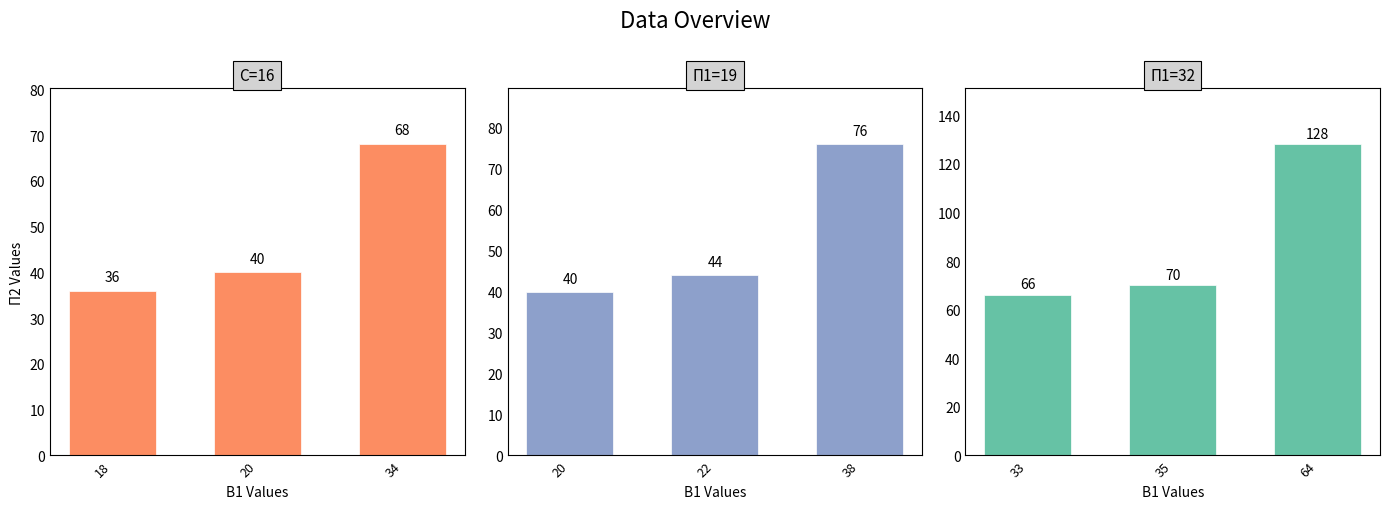

What is the minimum value for П1=32?

66